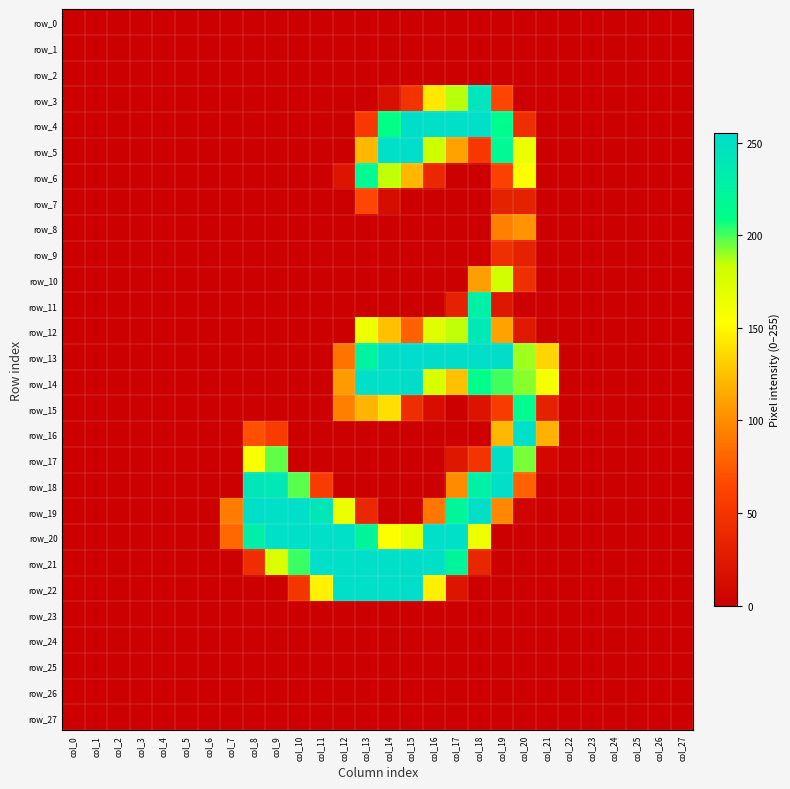

Which label corresponds to the largest value in the chart?

col_15